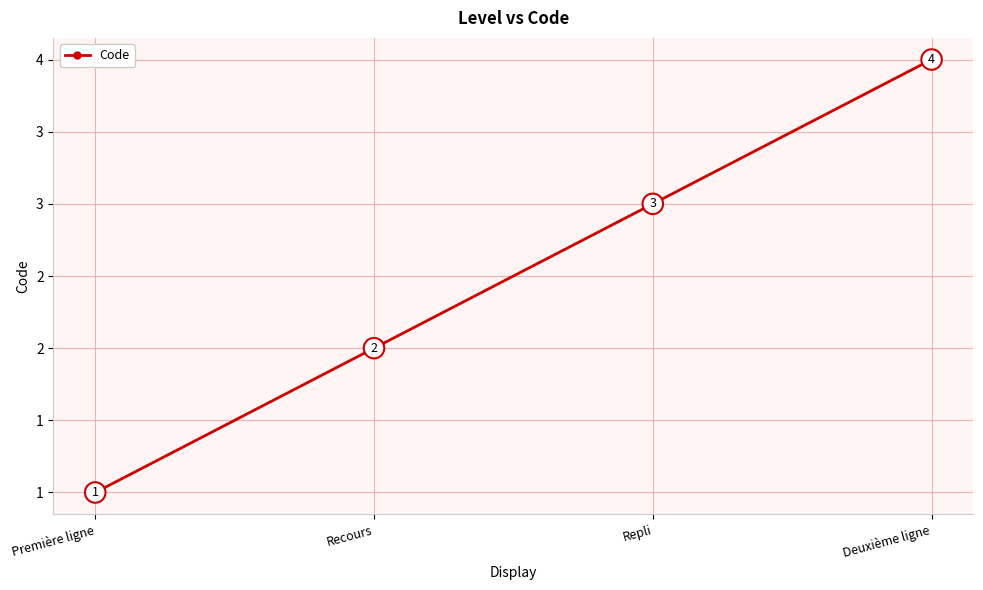

Rank the categories by value from highest to lowest.

Deuxième ligne, Repli, Recours, Première ligne